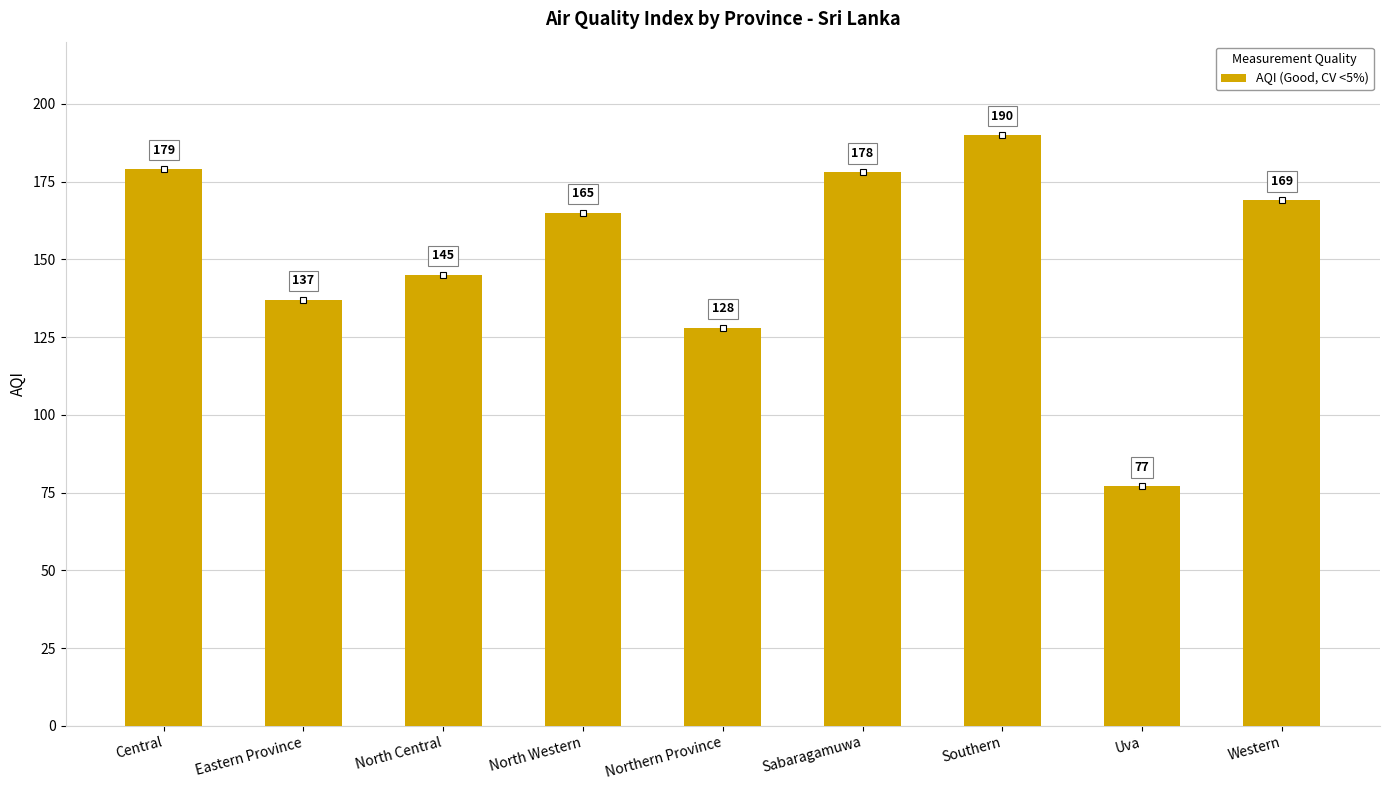

What is the sum of all values?

1368